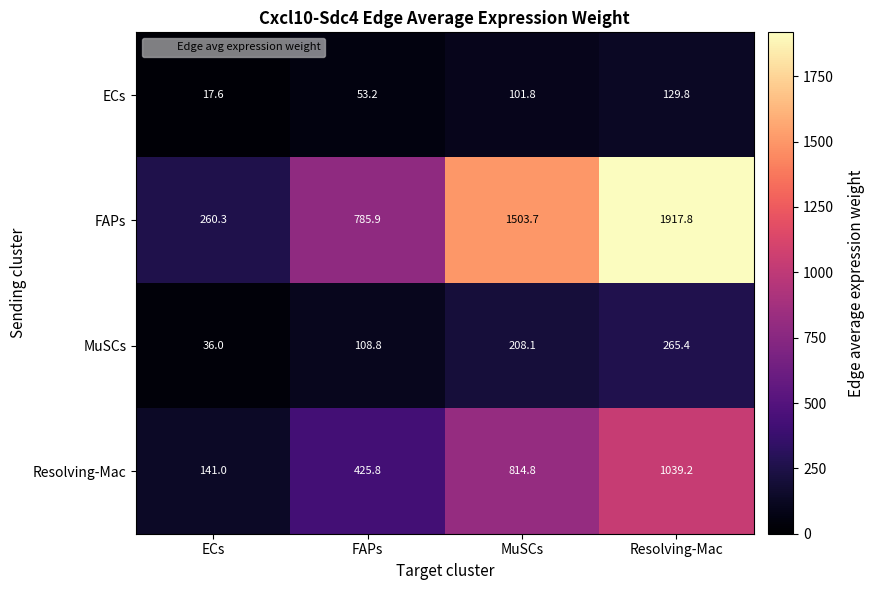

At ECs, list the series in order from largest to smallest.

FAPs, Resolving-Mac, MuSCs, ECs